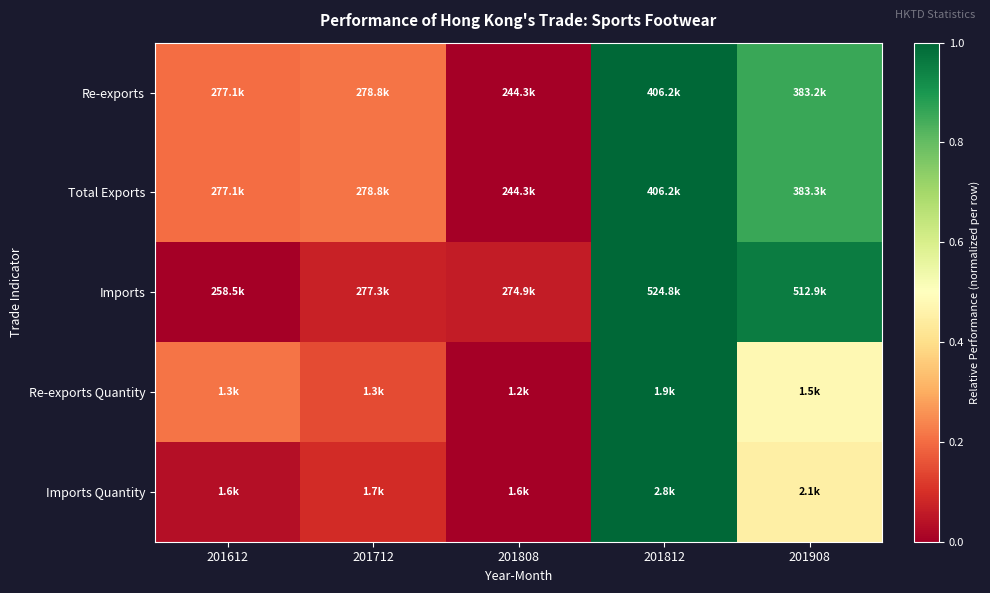

At which category is the sum across all series the highest?

201812